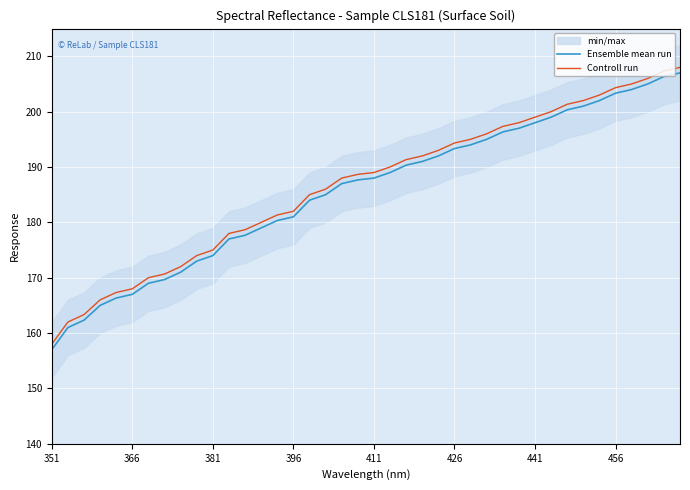

True or false: Controll run and Ensemble mean run intersect in this chart.

False